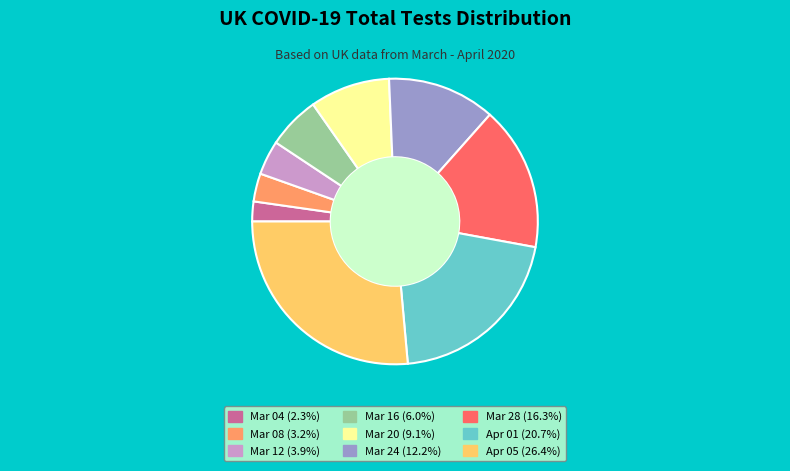

Does any single category account for the majority?

No